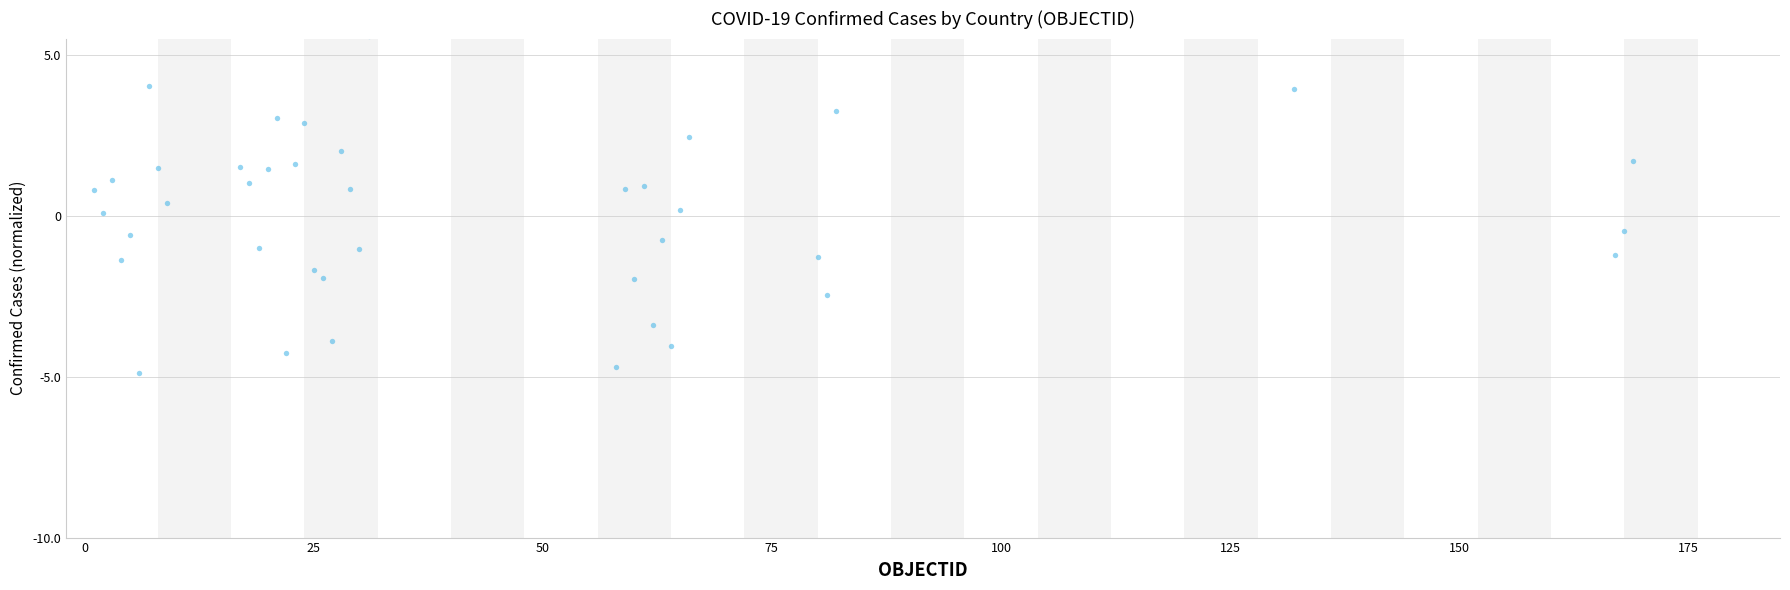

What is the range of X values (max minus min)?

168.0